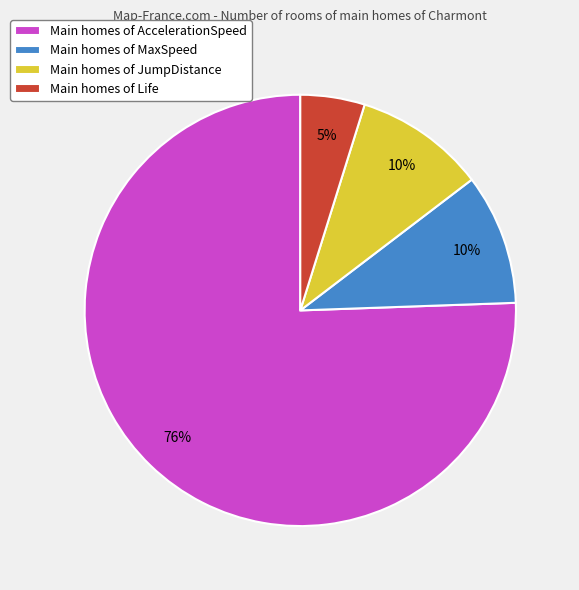

To the nearest percent, what is the average slice percentage?

25%